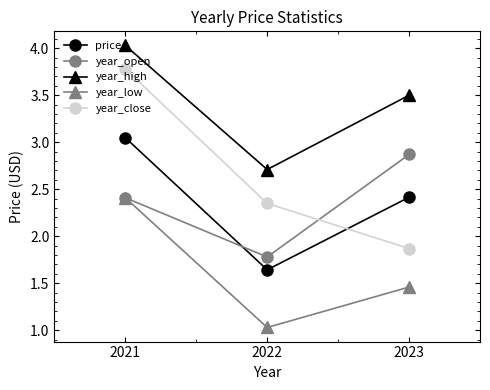

The value of year_close at 2023 is 1.2. True or false?

False